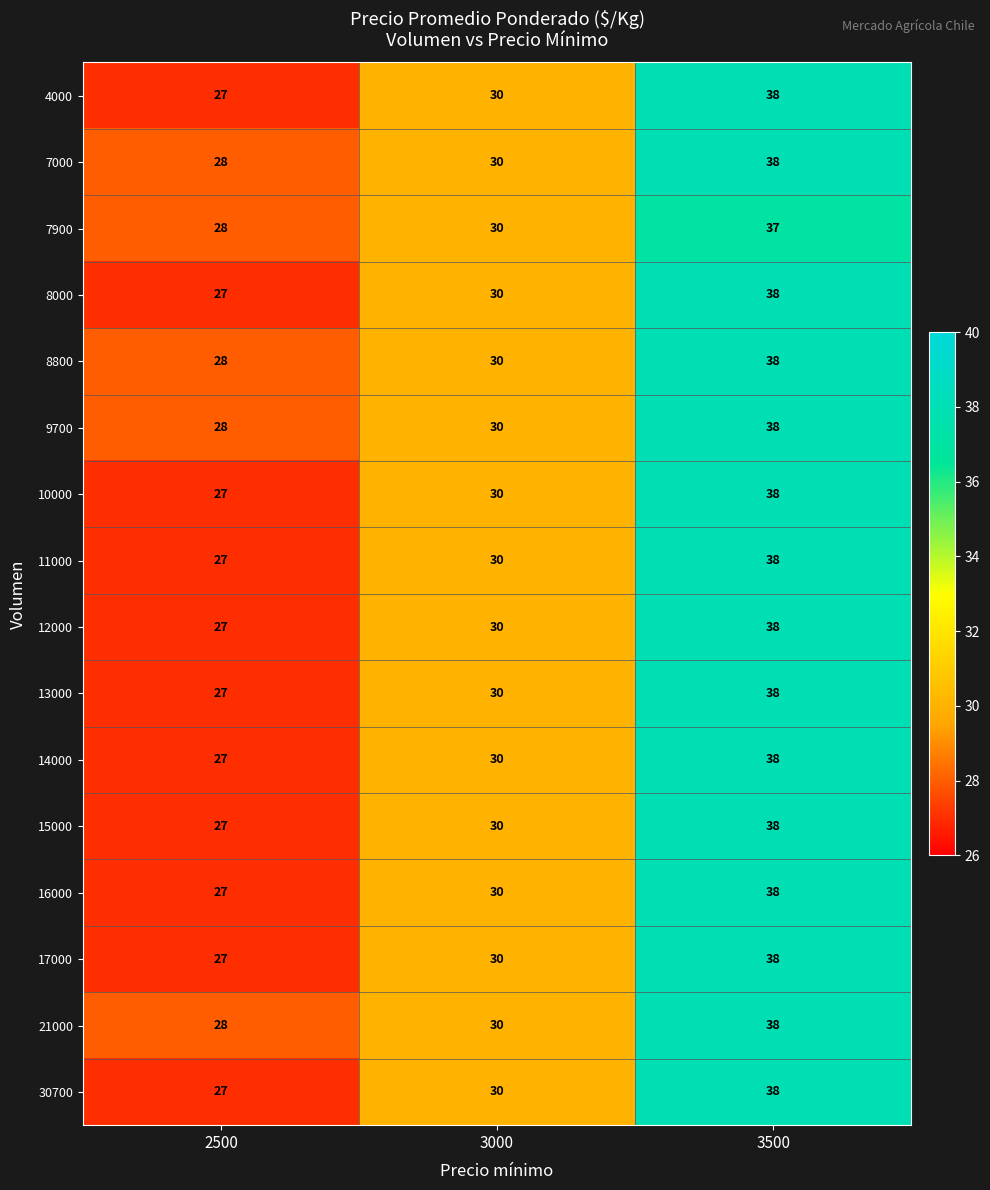

Rank the categories by 16000 value from lowest to highest.

2500, 3000, 3500